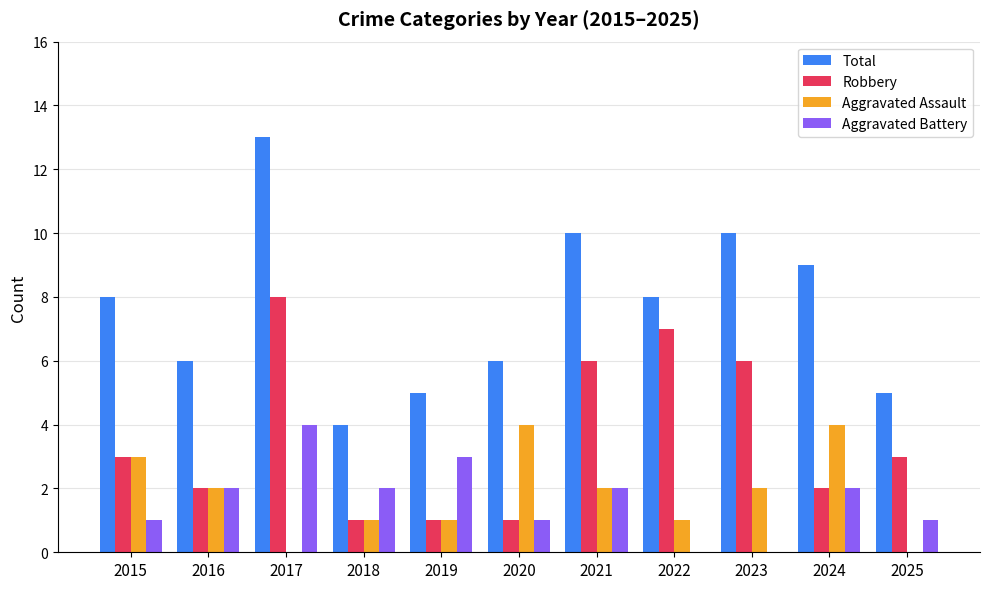

Are the bars horizontal?

No